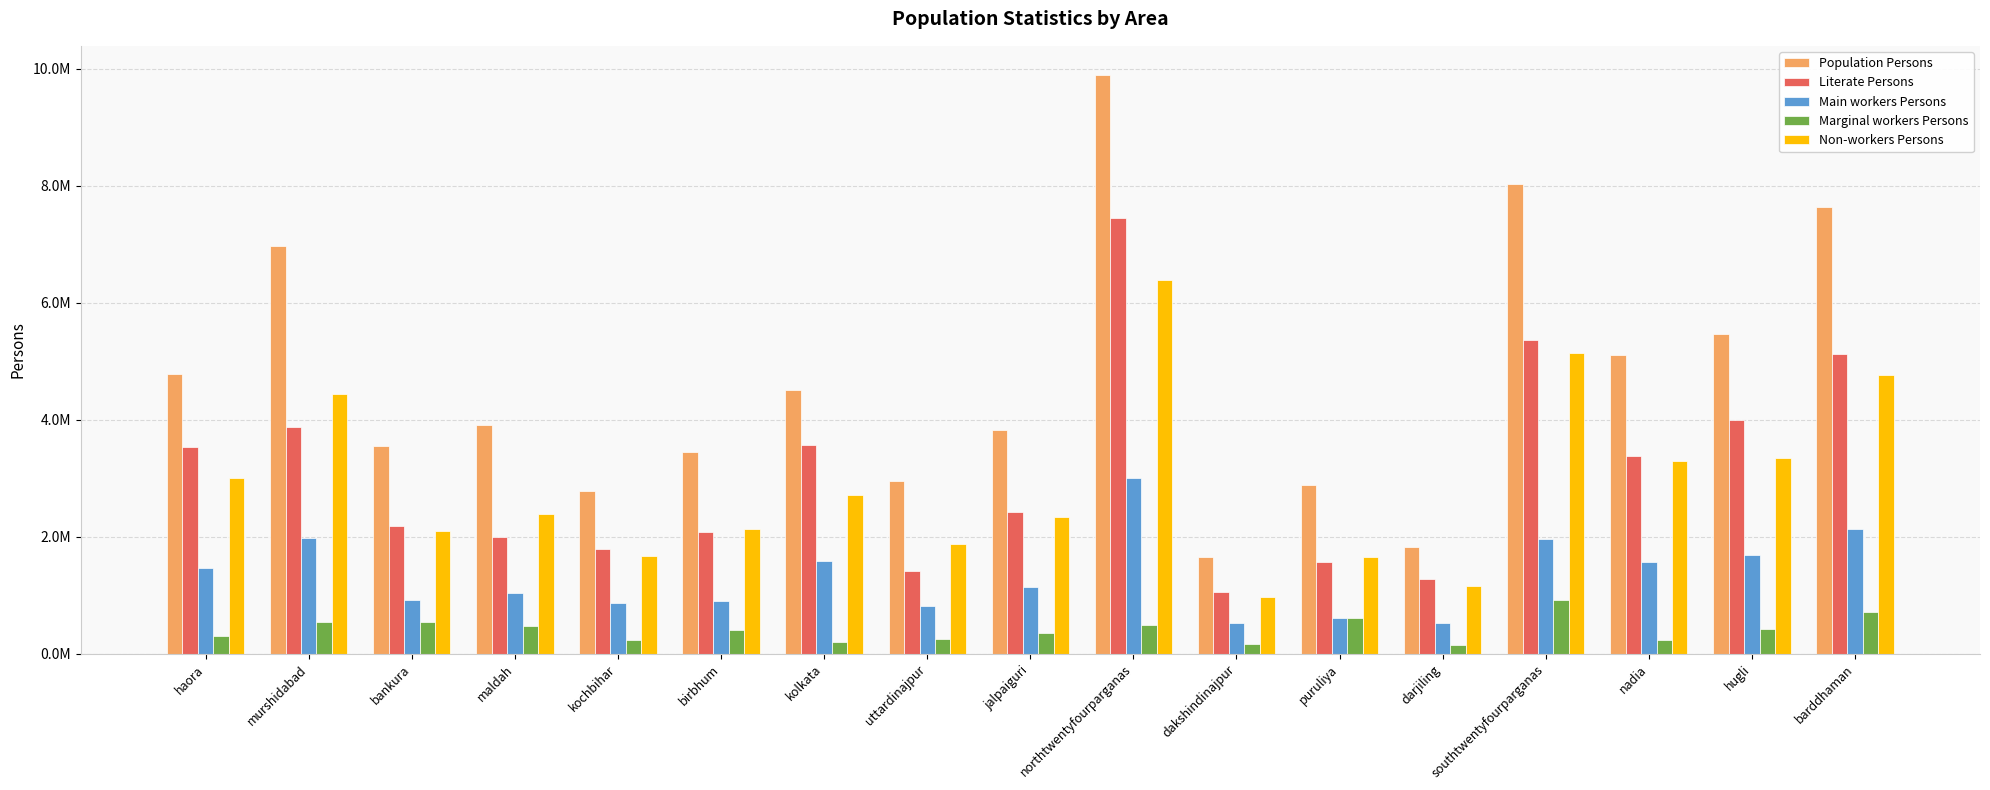

What are all the series names shown in the legend?

Population Persons, Literate Persons, Main workers Persons, Marginal workers Persons, Non-workers Persons